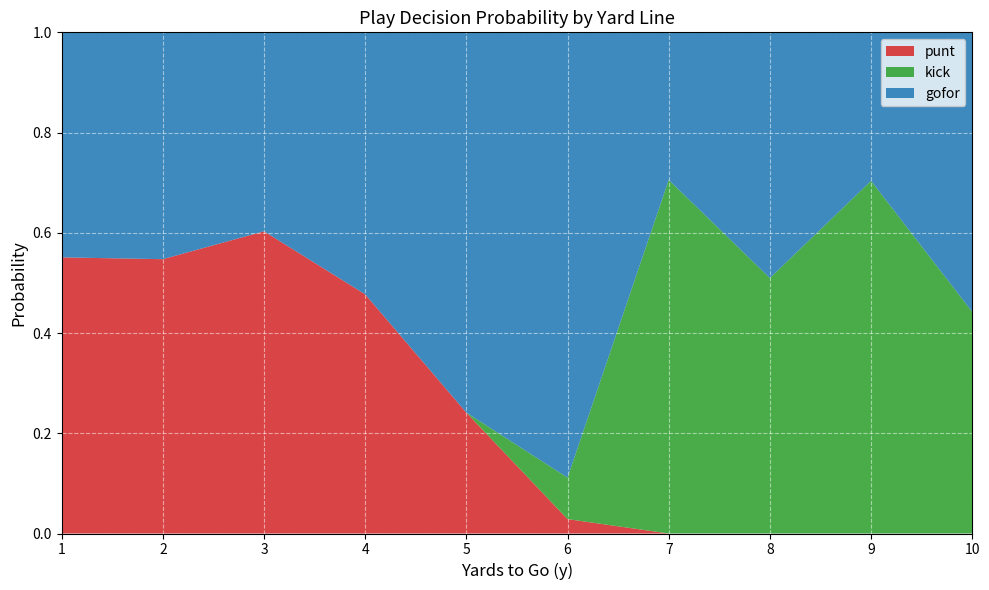

The kick series shows 1.4 at 38. True or false?

False